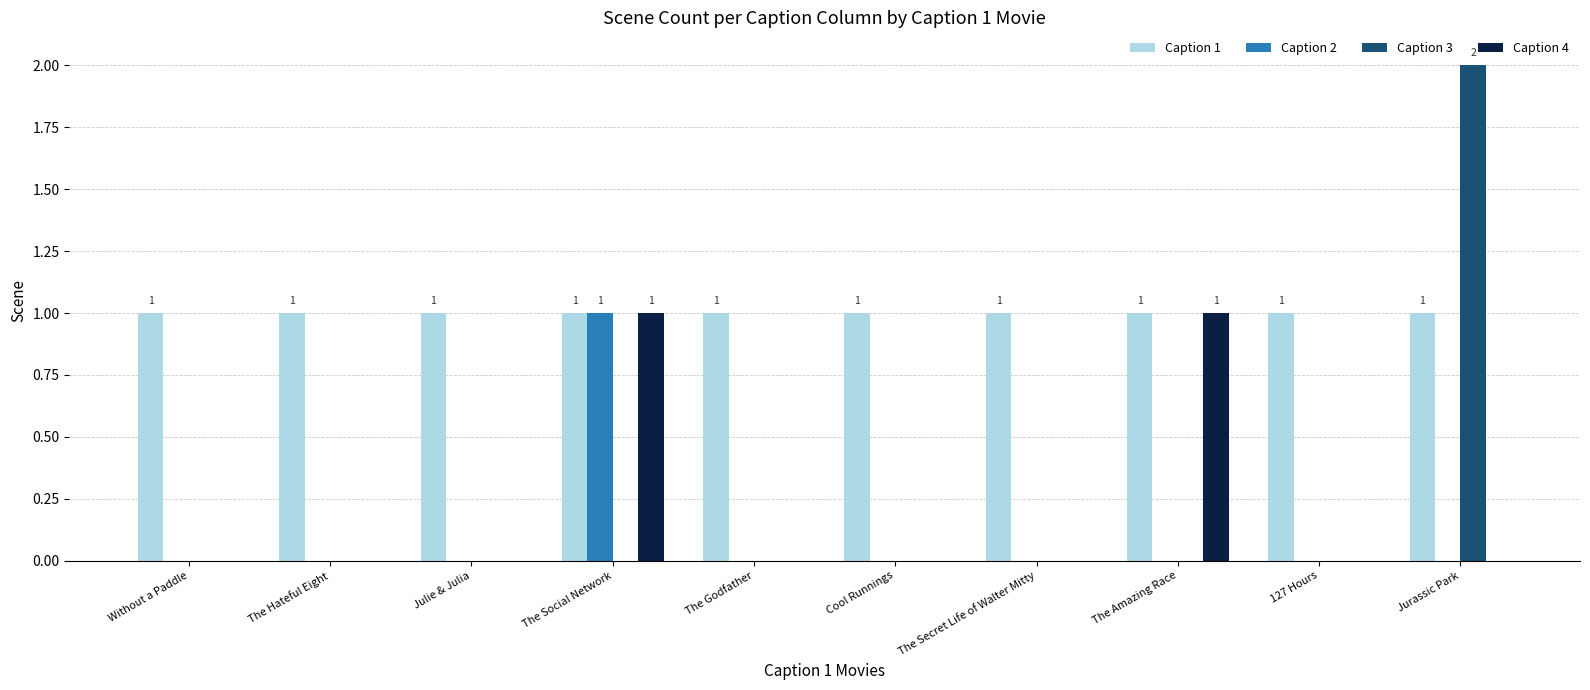

Is it true that Caption 1 equals 1 at 127 Hours?

True